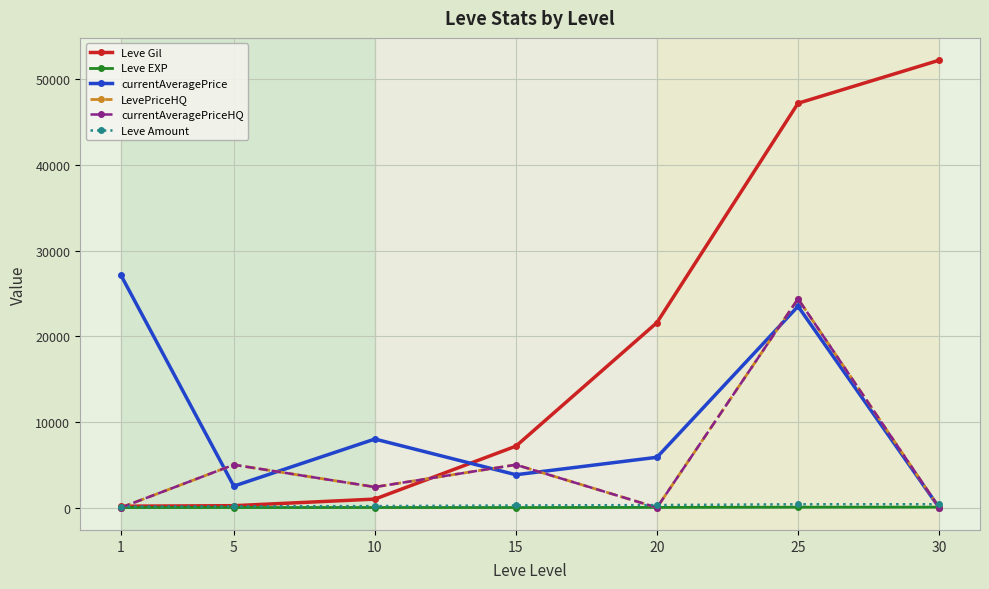

List the labels in order of LevePriceHQ value, largest first.

25, 5, 15, 10, 1, 20, 30